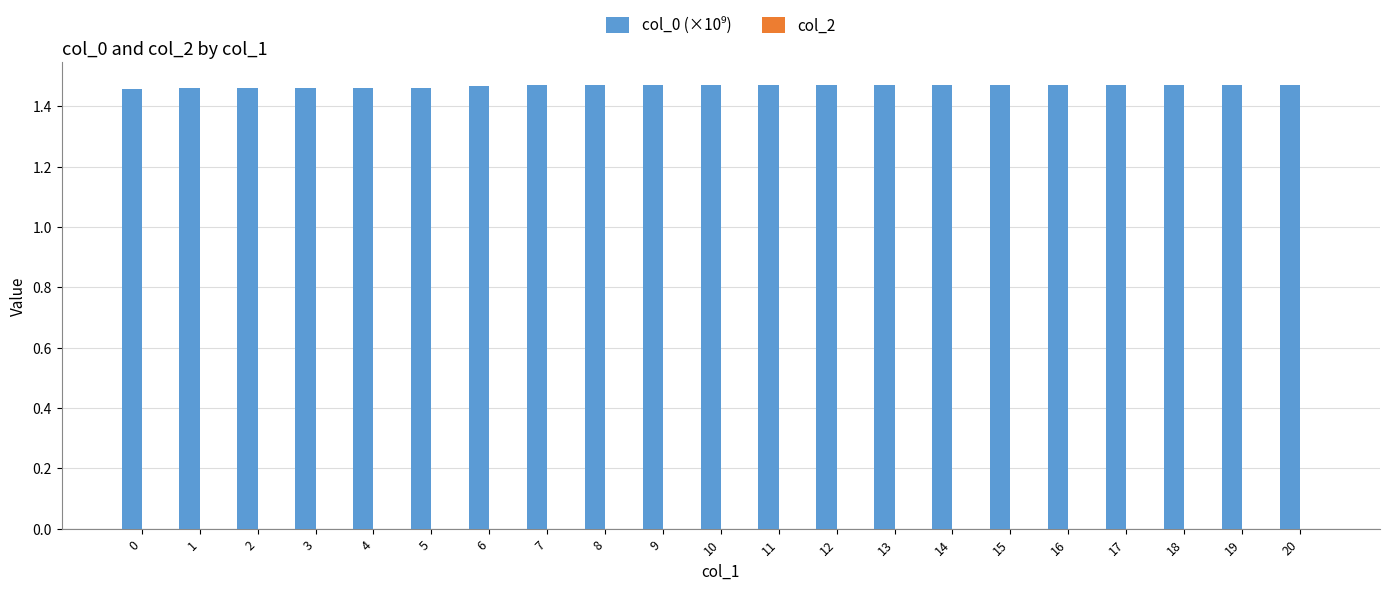

Does the chart contain stacked bars?

No